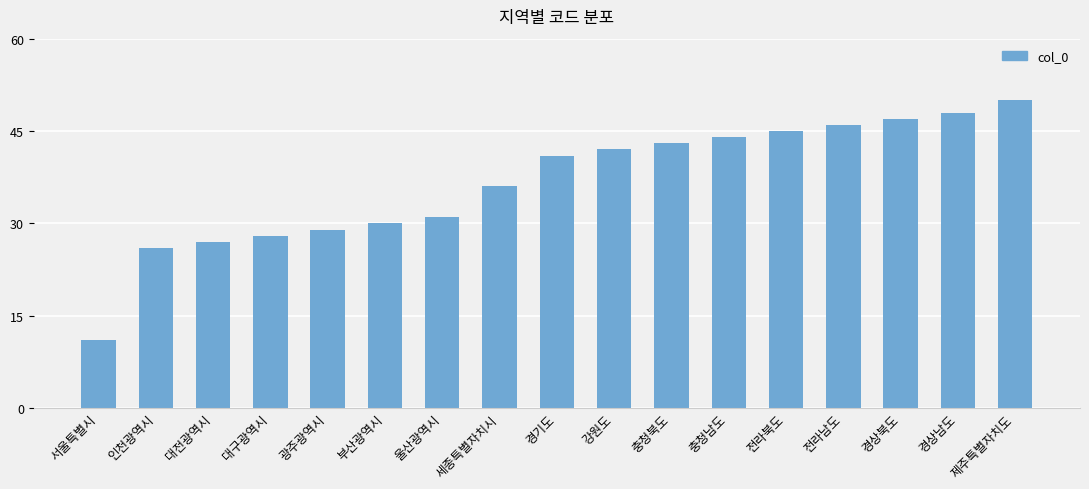

What is the maximum value shown in the chart?

50